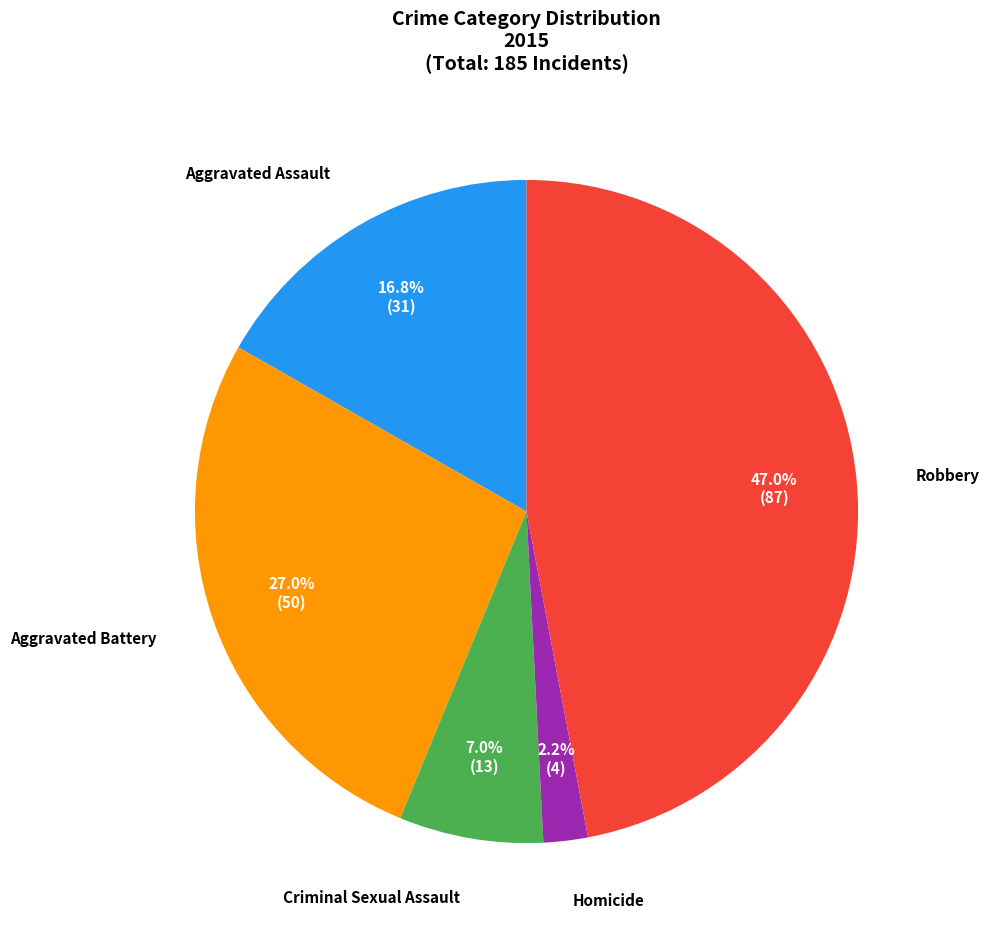

Combined, do Aggravated Battery and Homicide account for over 50%?

No